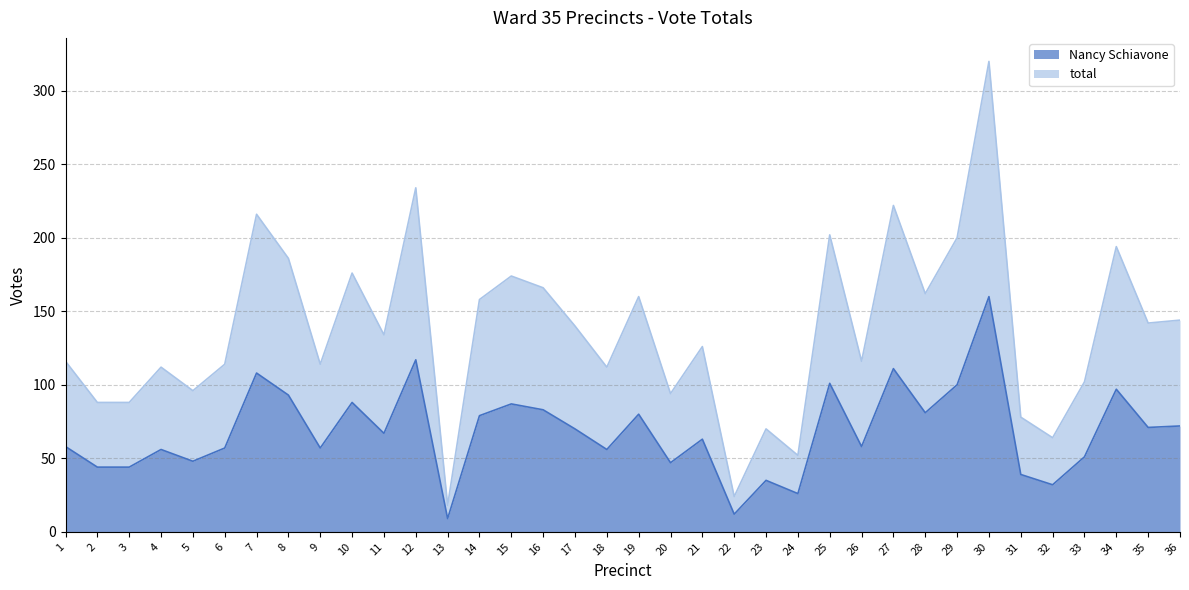

Which has a higher value, 6 or 21?

21